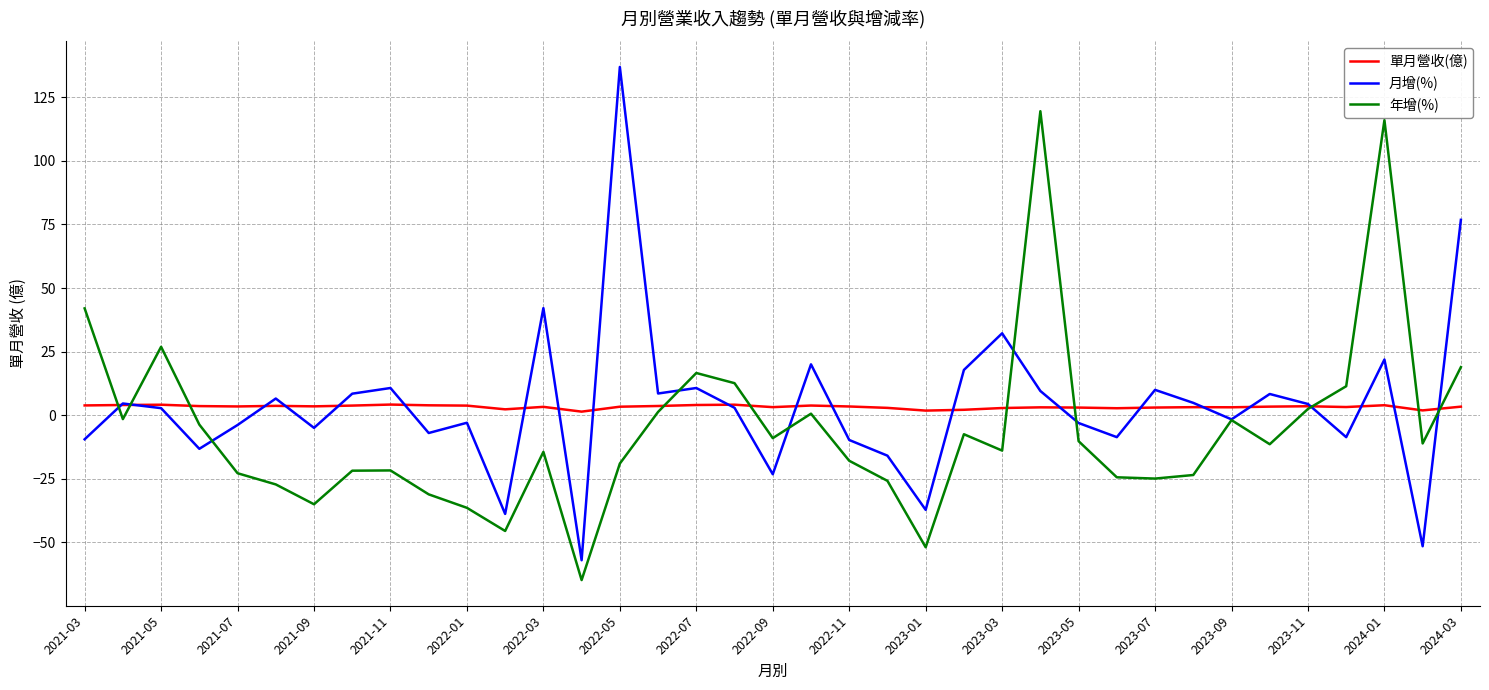

List the series in order of their peak value, highest first.

月增(%), 年增(%), 單月營收(億)